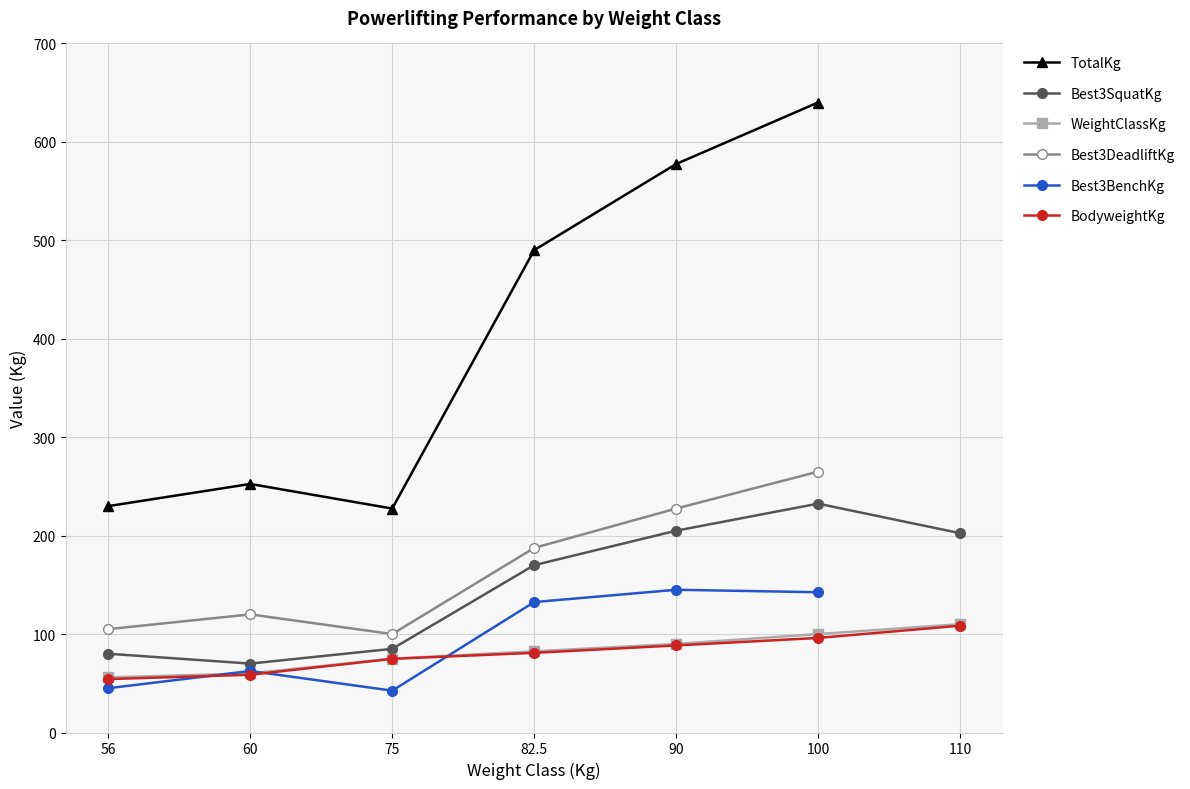

What are all the series names shown in the legend?

TotalKg, Best3SquatKg, WeightClassKg, Best3DeadliftKg, Best3BenchKg, BodyweightKg